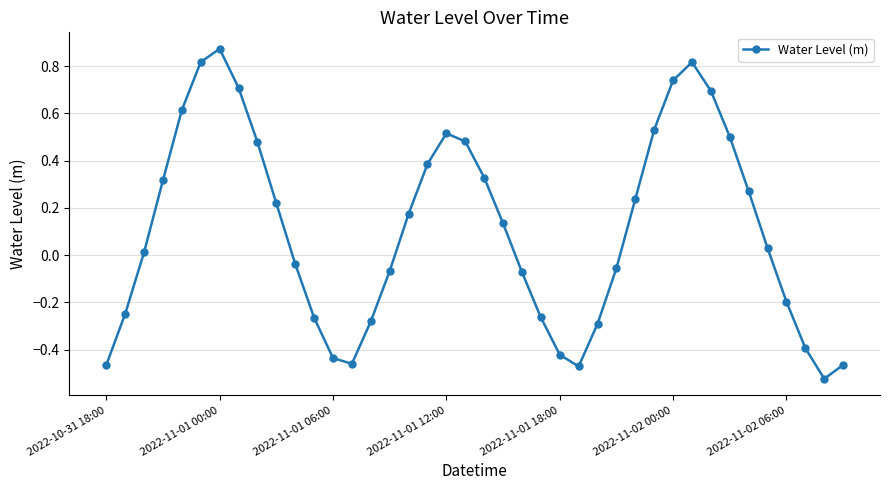

What is the difference between the second highest and minimum values?

1.3